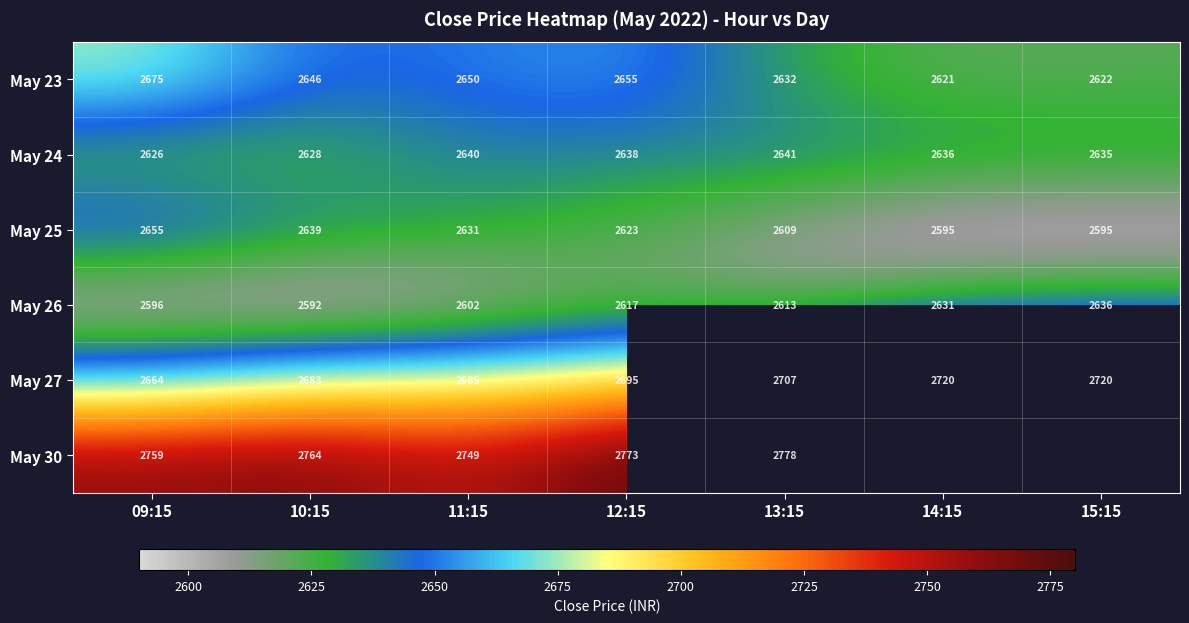

What is the sum of the May 25 values at 09:15 and 15:15?

5250